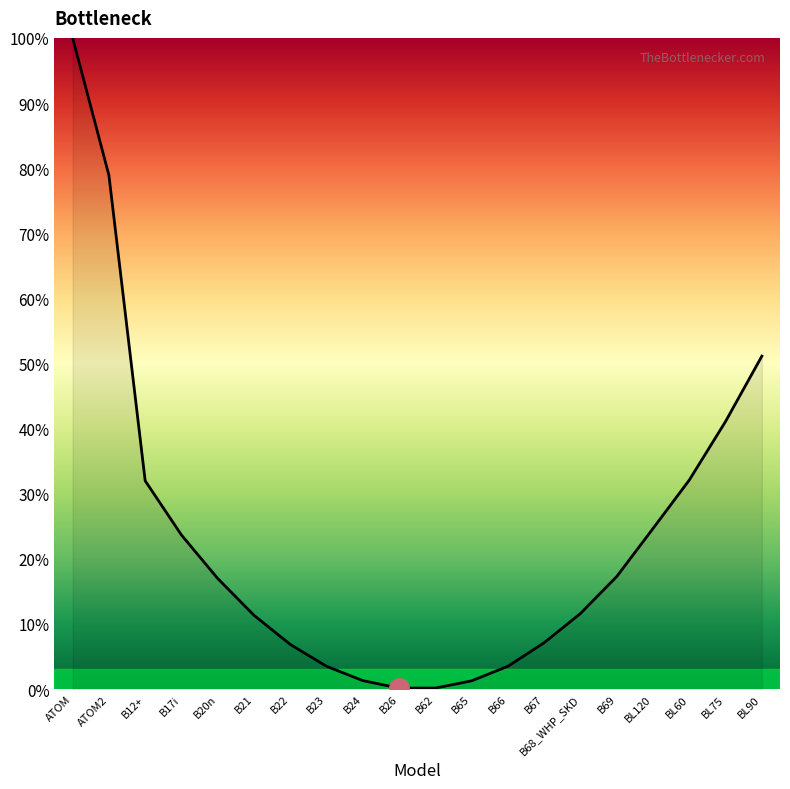

What is the difference between the maximum and minimum values?

99.9